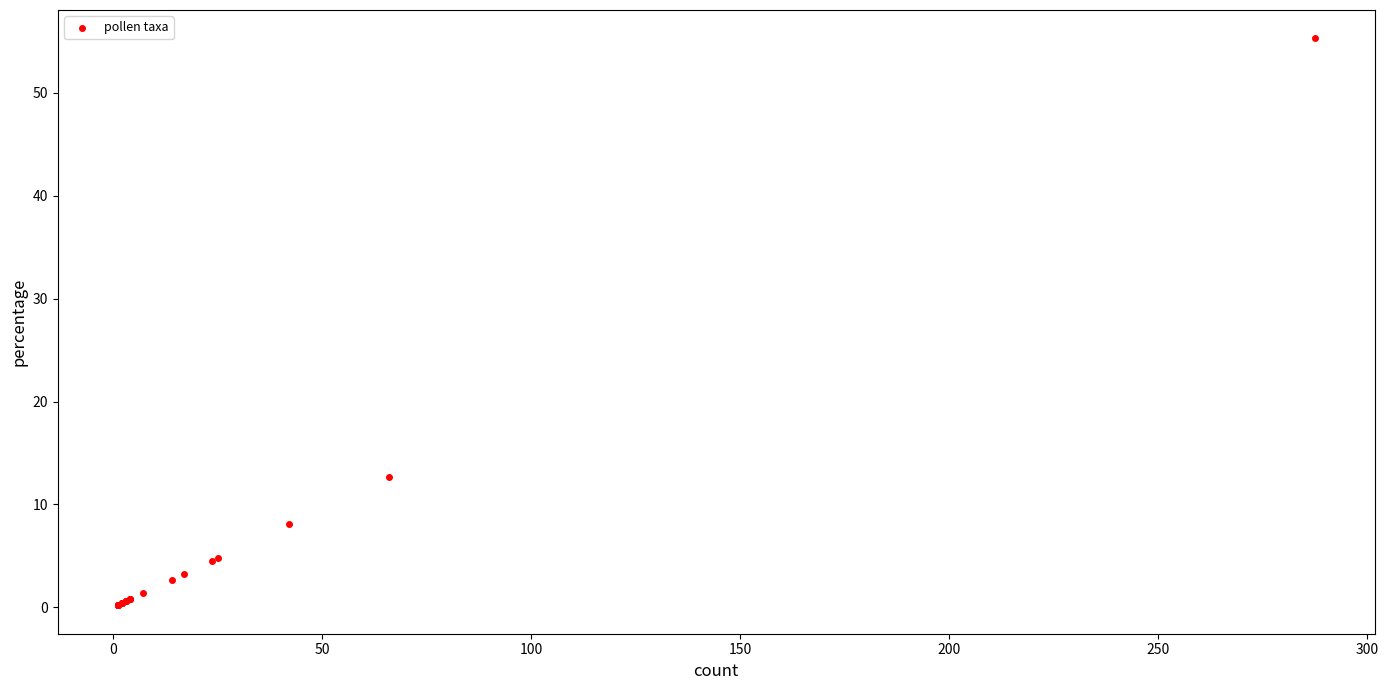

What Y value in the scatter plot is closest to 27?

12.7